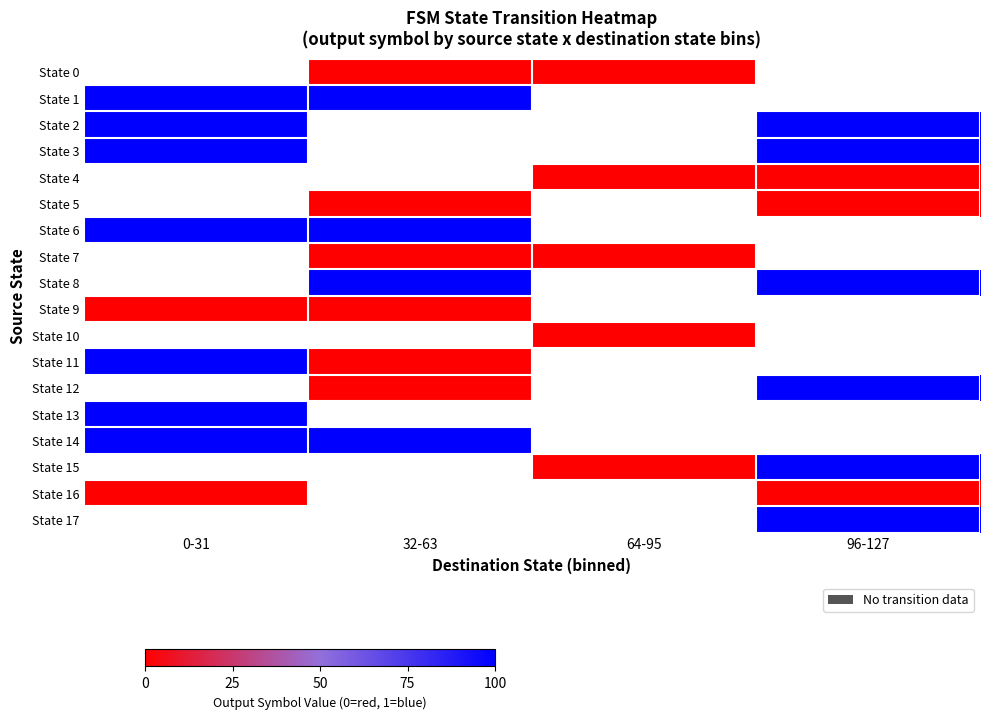

The State 15 series shows 178.8 at 96-127. True or false?

False